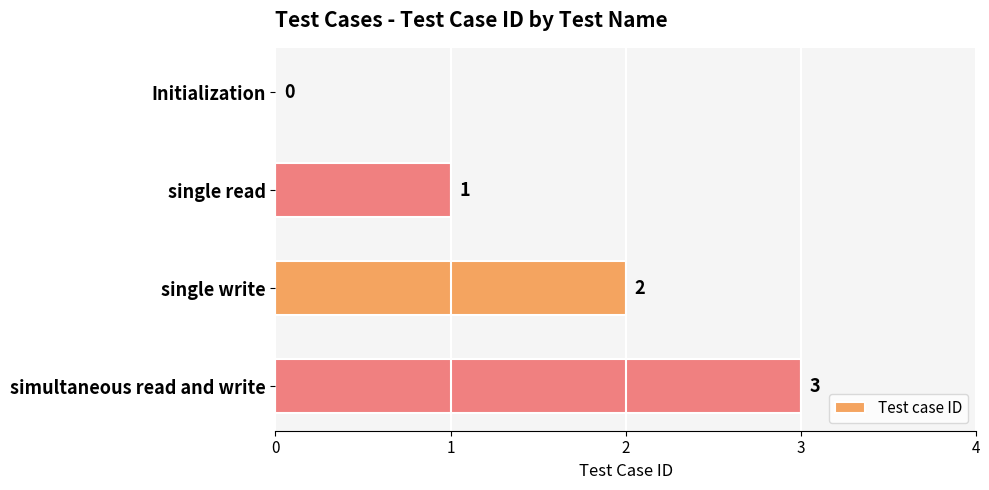

The value at single write is 1. True or false?

False